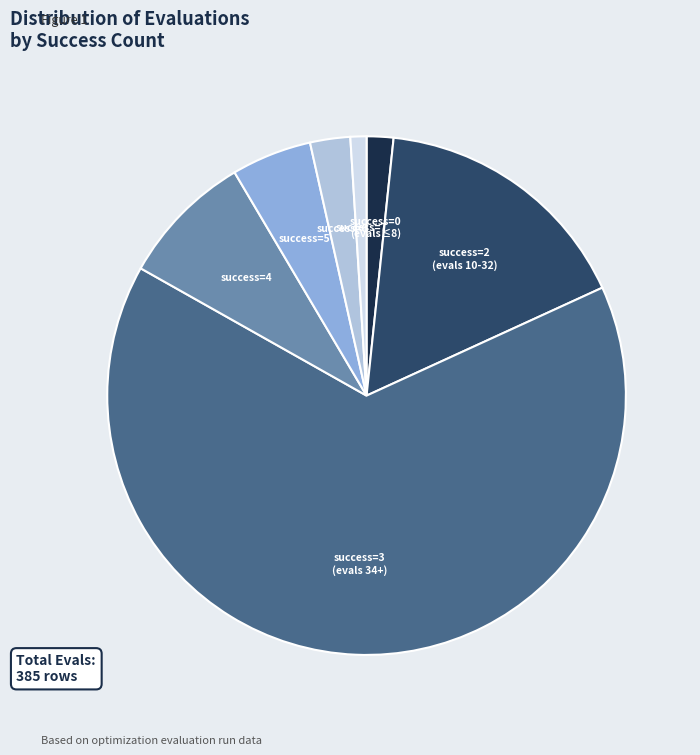

How many slices are in this pie chart?

7